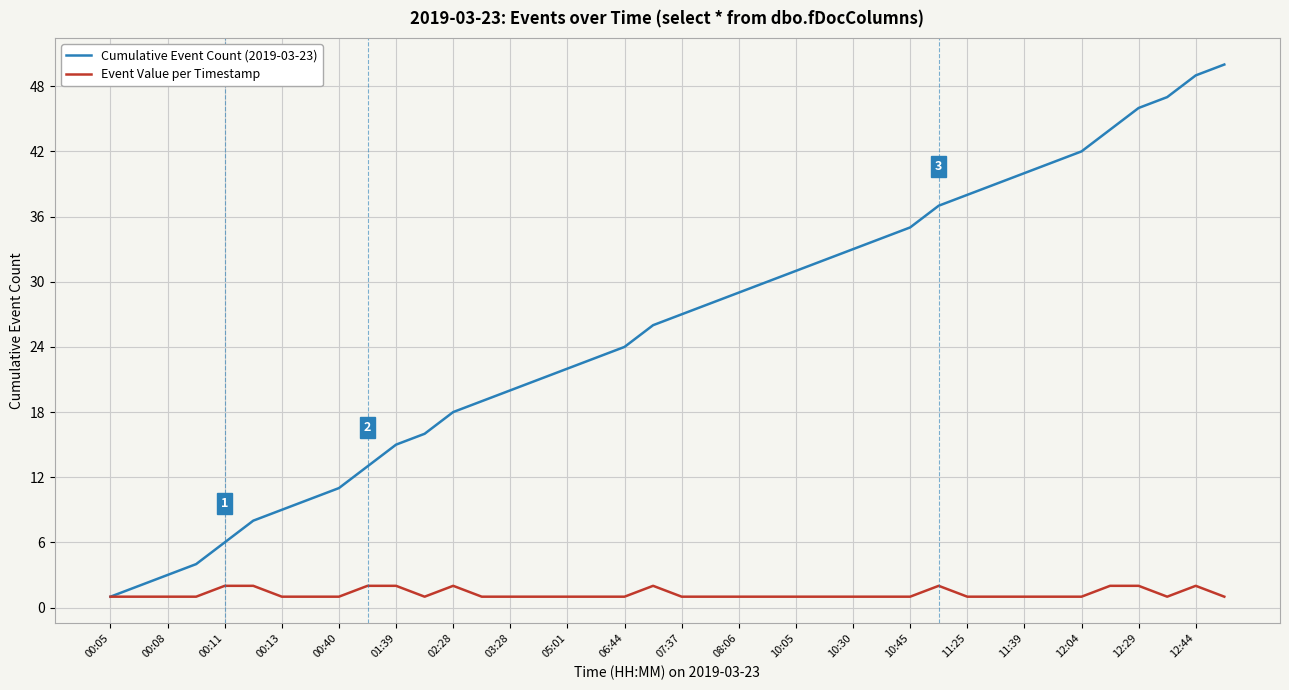

How many categories are shown in the chart?

40